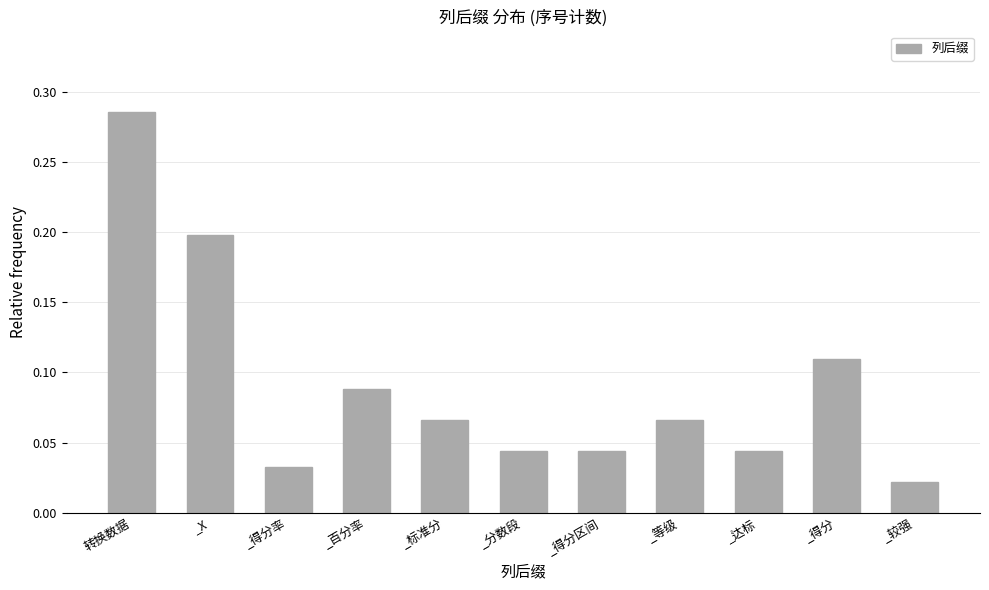

Which has a higher value, _等级 or _达标?

_等级